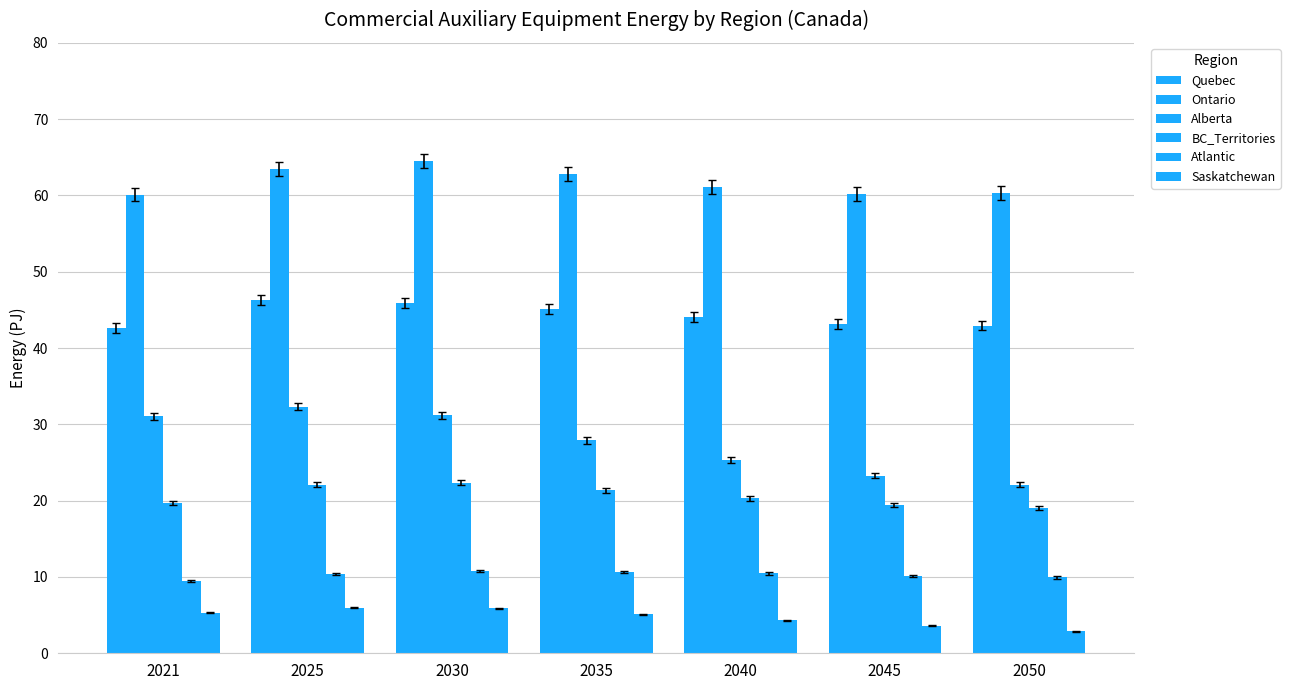

The Ontario series shows 64.5 at 2030. True or false?

True